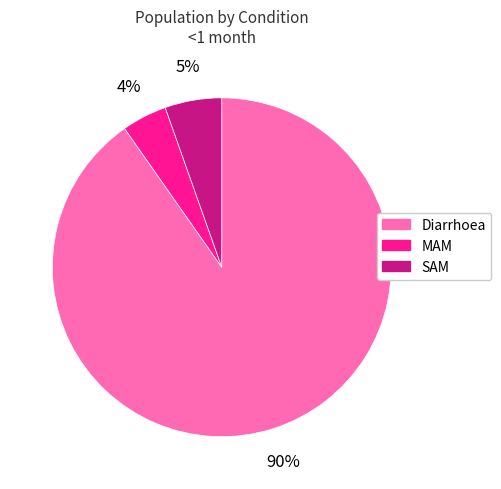

Between MAM and SAM, which is larger?

SAM